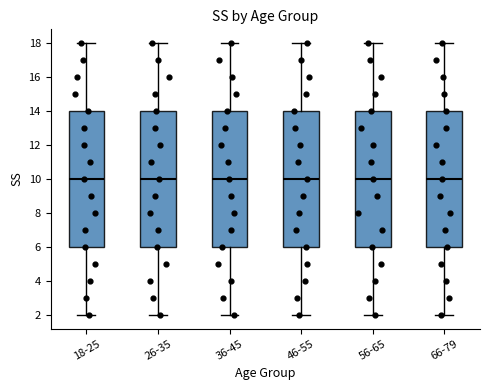

Reading left to right, read every box against the y-axis: the position of its median line, the range the box covers, and the ends of its whiskers. The values are not printed on the chart, so give them approximately, as read against the axis.

18-25: median 10, box 6 to 14, whiskers 2 to 18
26-35: median 10, box 6 to 14, whiskers 2 to 18
36-45: median 10, box 6 to 14, whiskers 2 to 18
46-55: median 10, box 6 to 14, whiskers 2 to 18
56-65: median 10, box 6 to 14, whiskers 2 to 18
66-79: median 10, box 6 to 14, whiskers 2 to 18